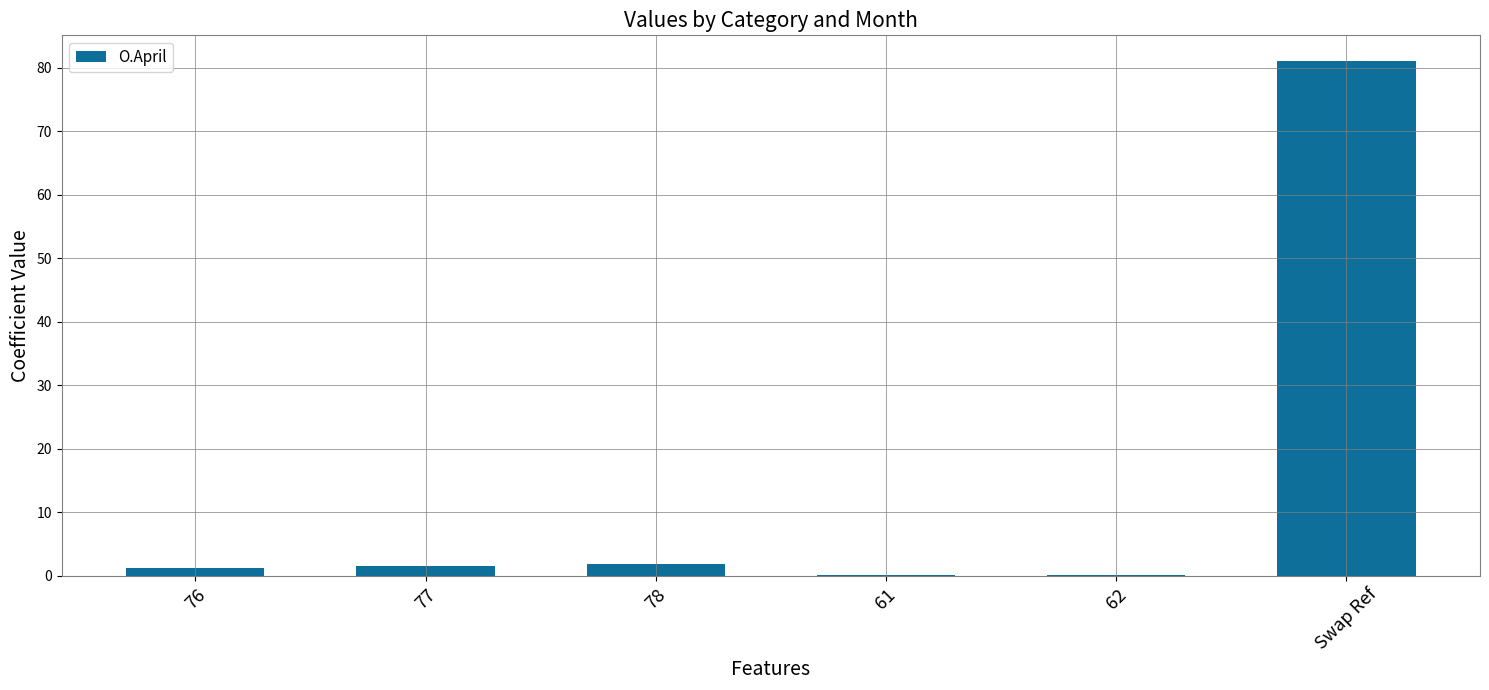

What is the difference between the values at 78 and 61?

1.7